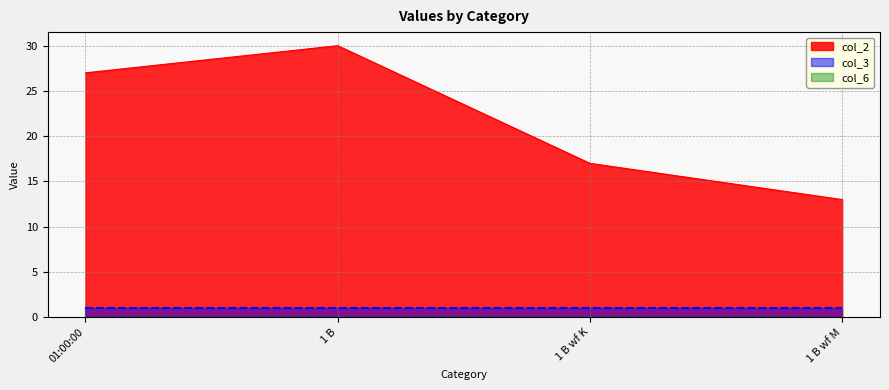

How many data points in col_2 are less than 27?

2